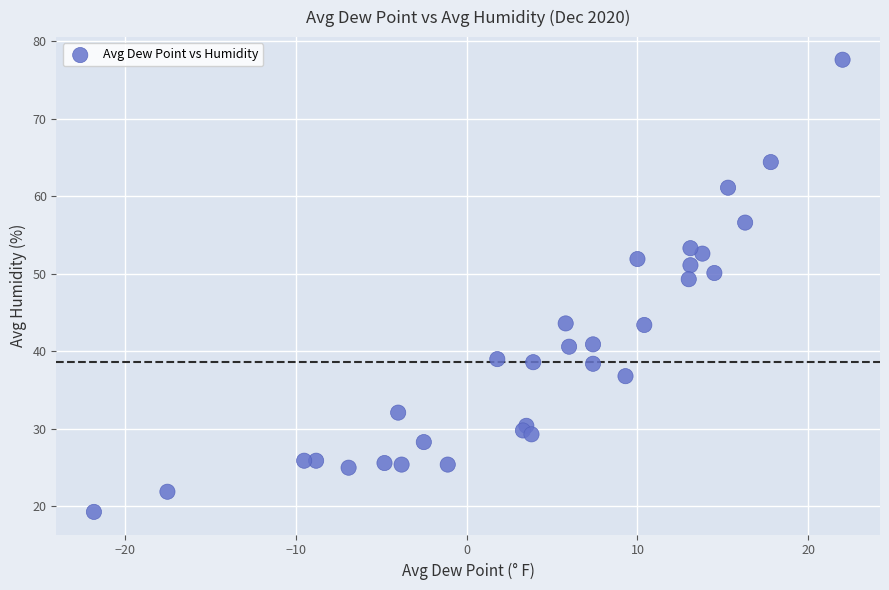

What Y value in the scatter plot is closest to 48?

49.3